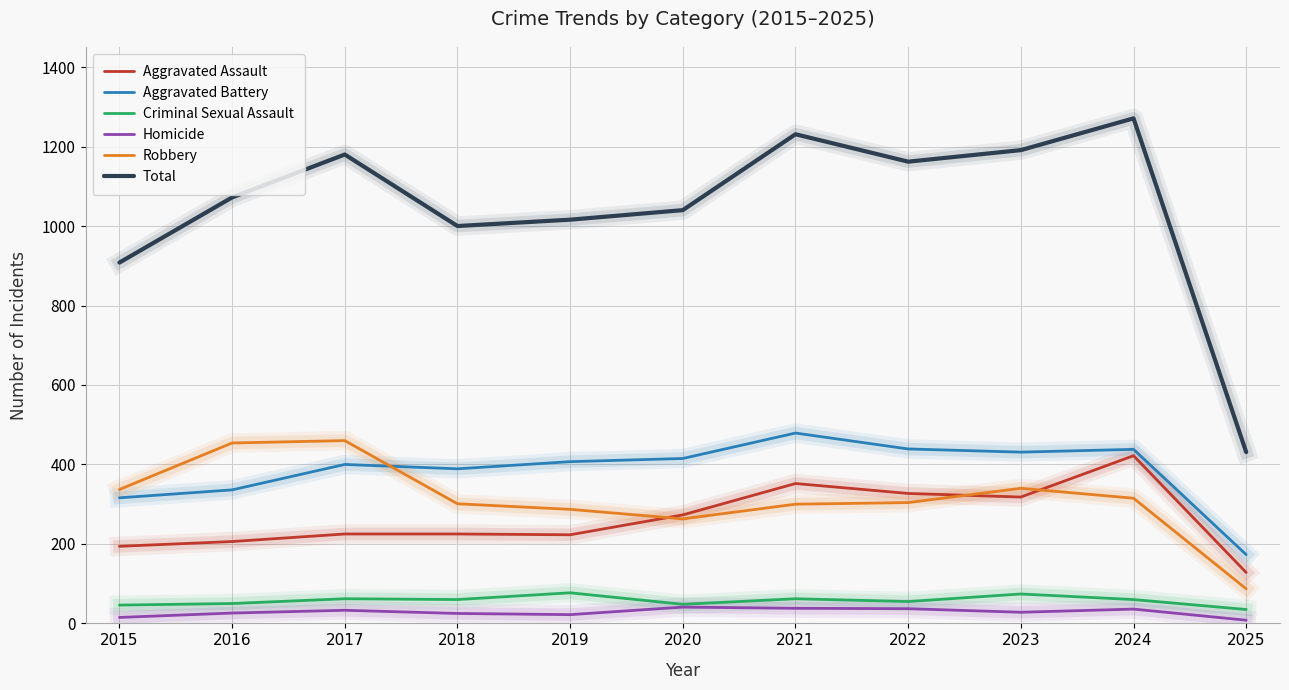

At which label does Robbery reach its minimum?

2025